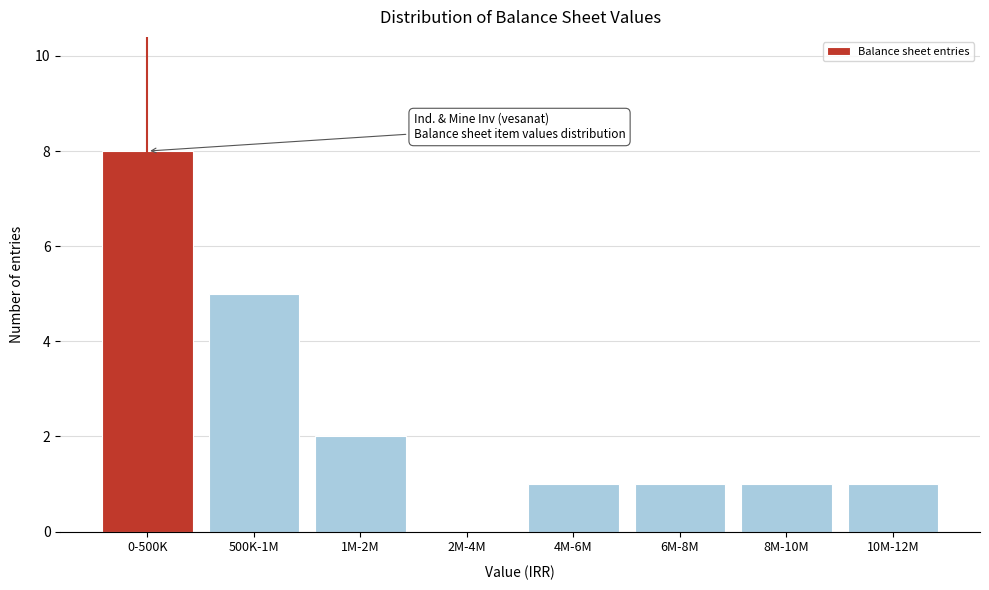

Reading left to right, extract all data points from this chart.

0-500K=8	500K-1M=5	1M-2M=2	2M-4M=0	4M-6M=1	6M-8M=1	8M-10M=1	10M-12M=1